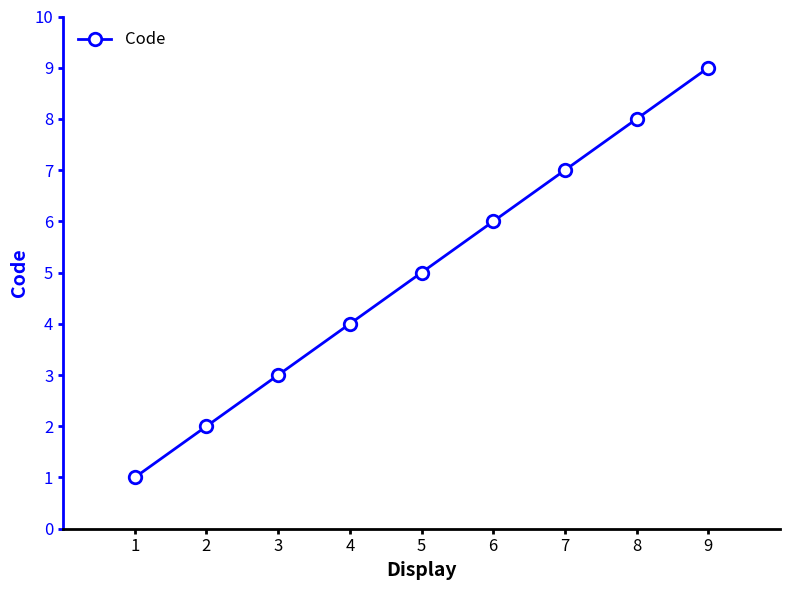

Is it true that the value at 2 is 2?

True